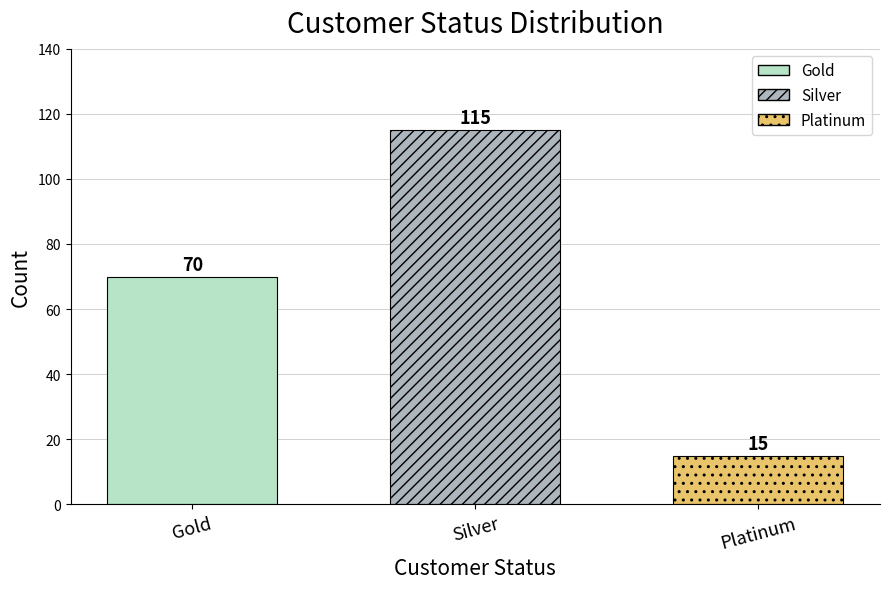

How many bars are there in total?

3